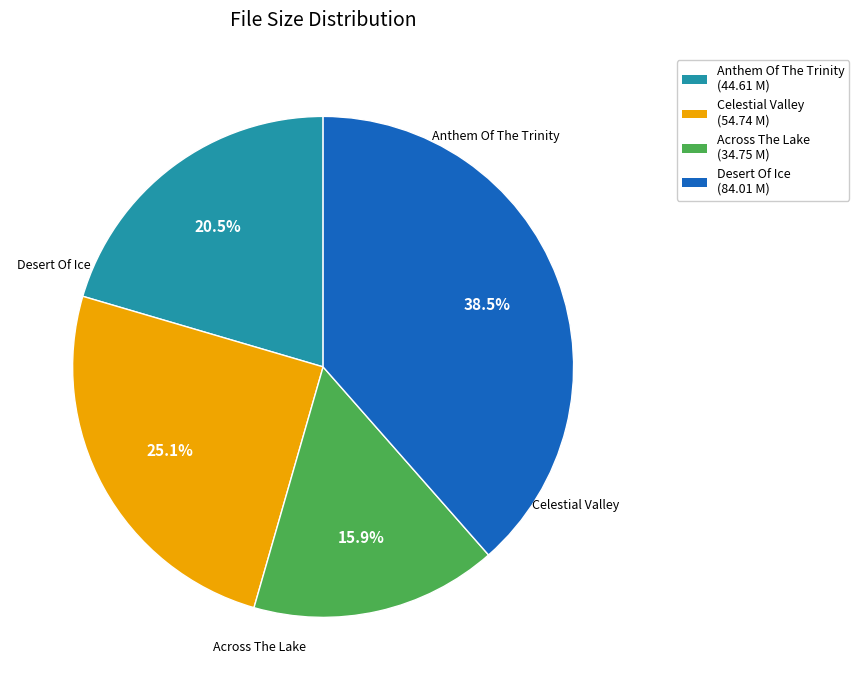

How many segments does this pie chart have?

4